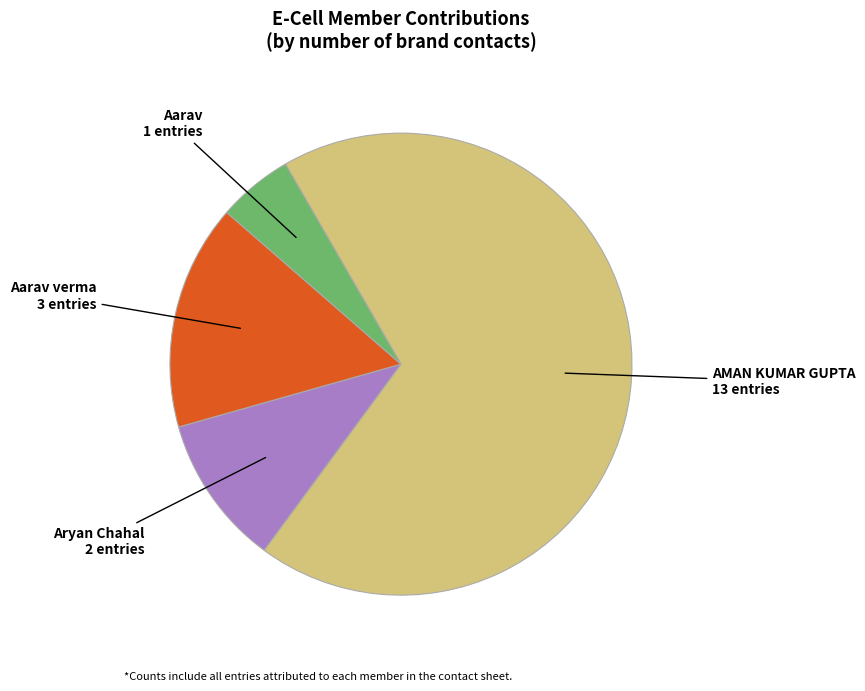

Is there any slice that represents more than half of the pie?

Yes